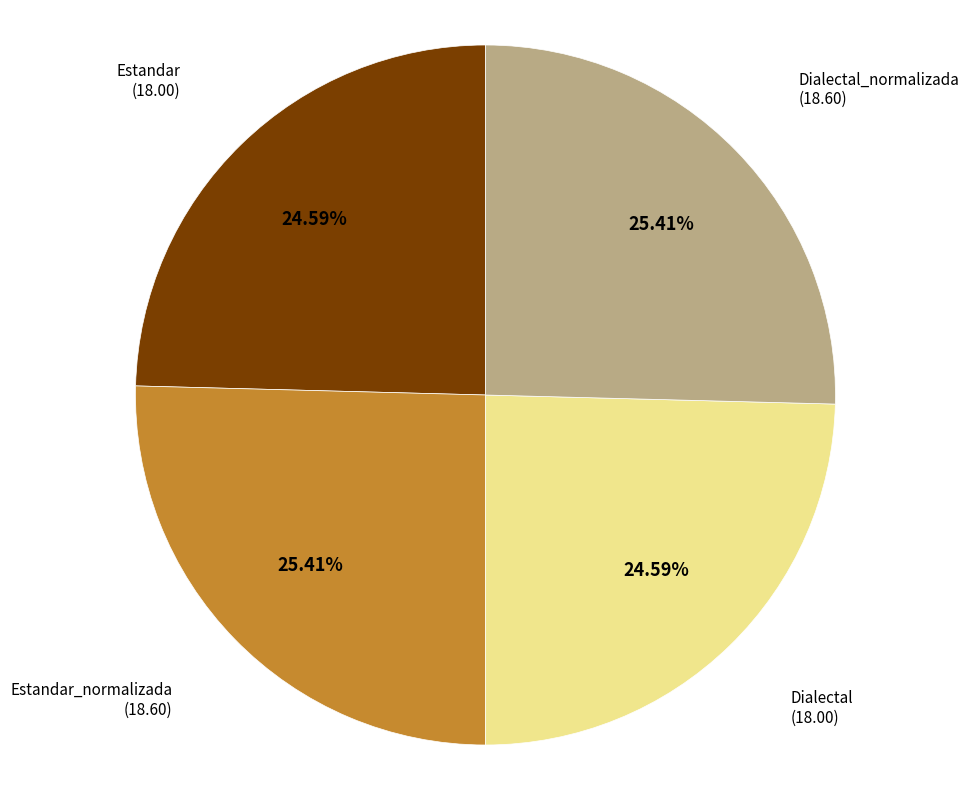

What percentage is the Dialectal slice, to the nearest percent?

25%